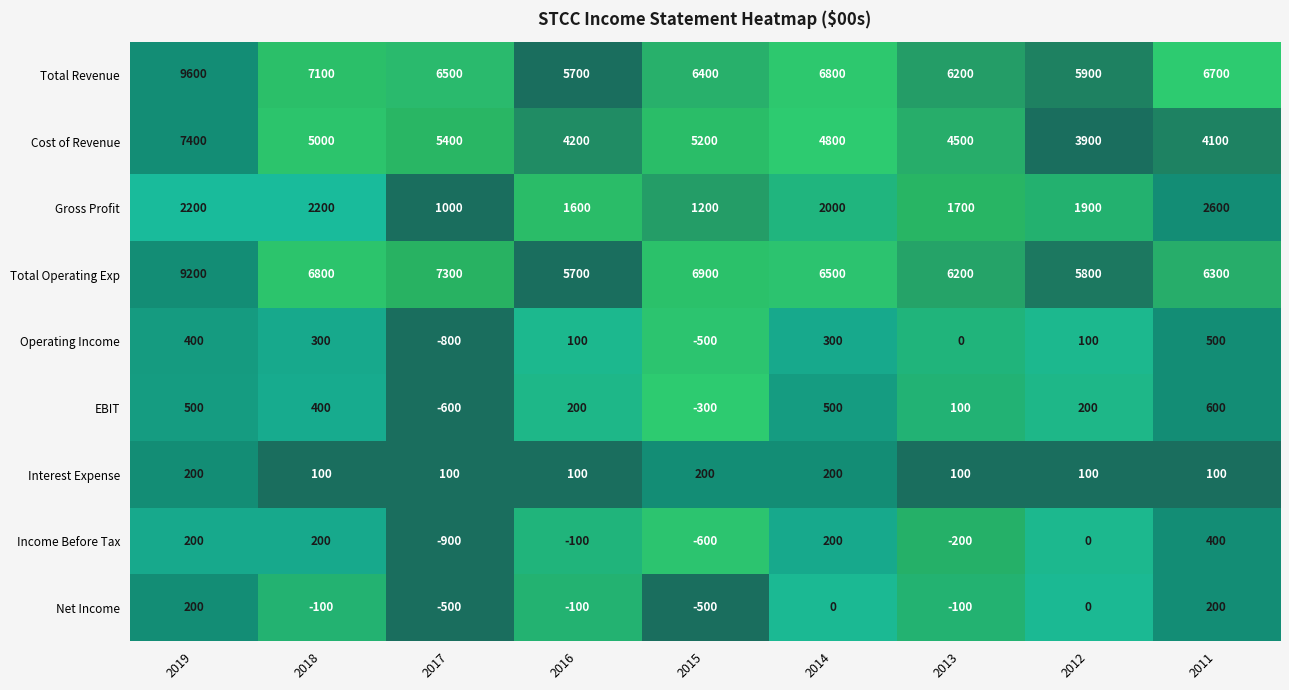

At which category does the chart reach its peak across all series?

2019